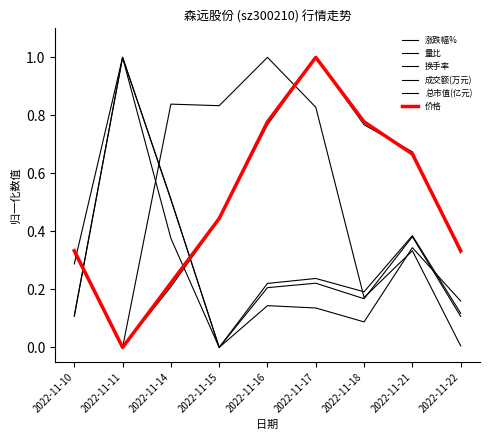

True or false: 价格 has more than 1 points higher than both neighbors.

False